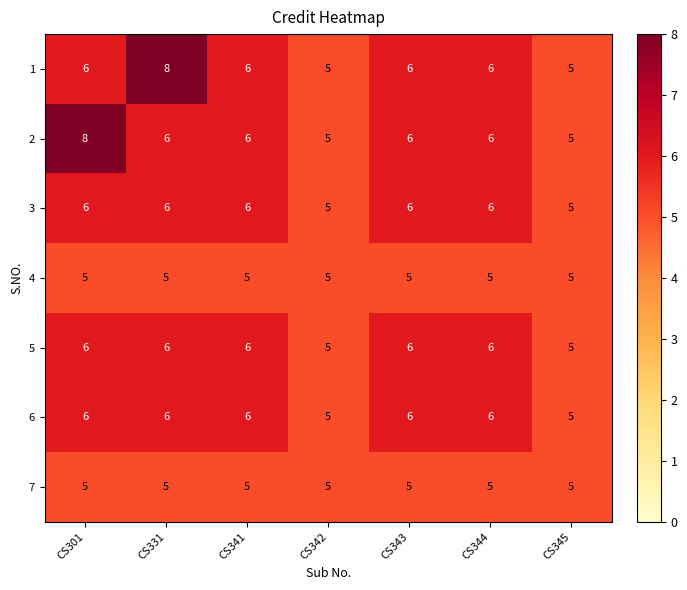

What is the minimum value for 3?

5